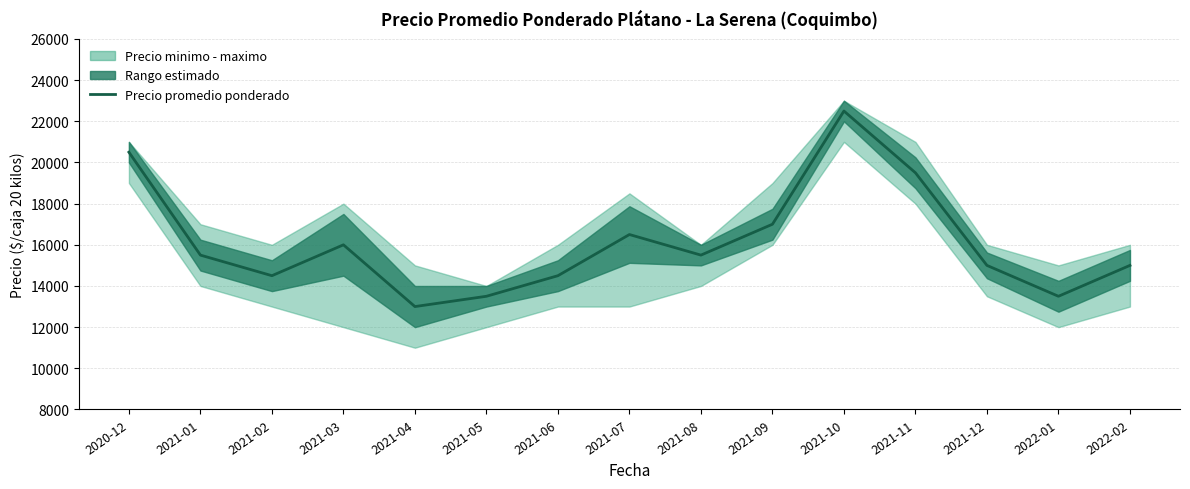

True or false: the data shows 20500 at 2020-12.

True